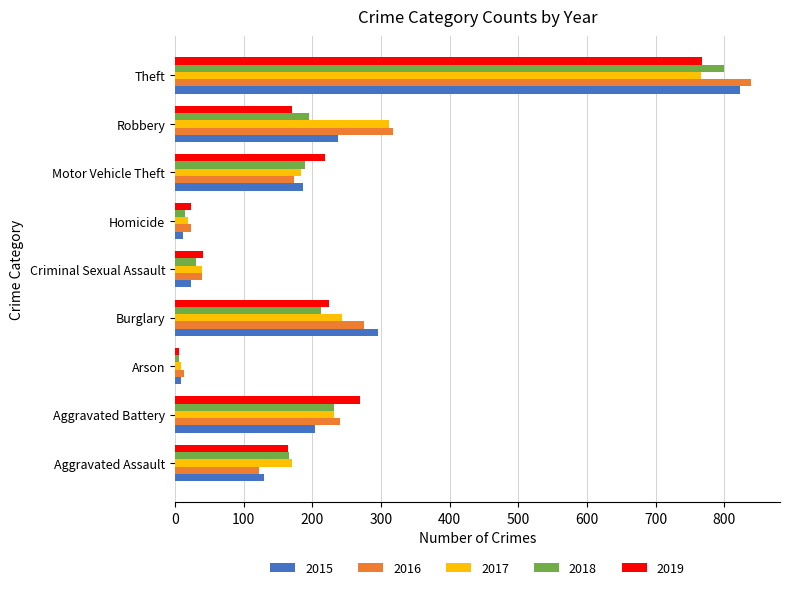

The 2019 series shows 51 at Robbery. True or false?

False